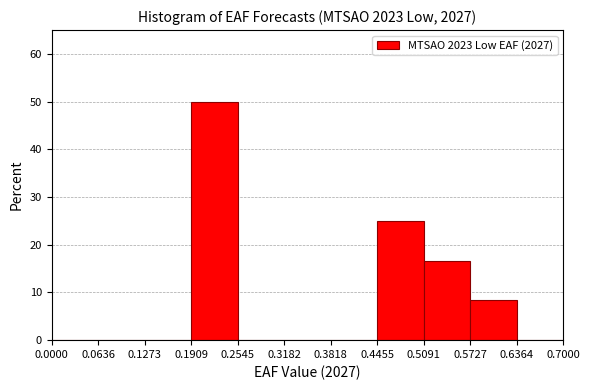

How tall is the bar that spans 0.5727 to 0.6364 on the x-axis? The values are not printed on the chart, so give them approximately, as read against the axis.

8